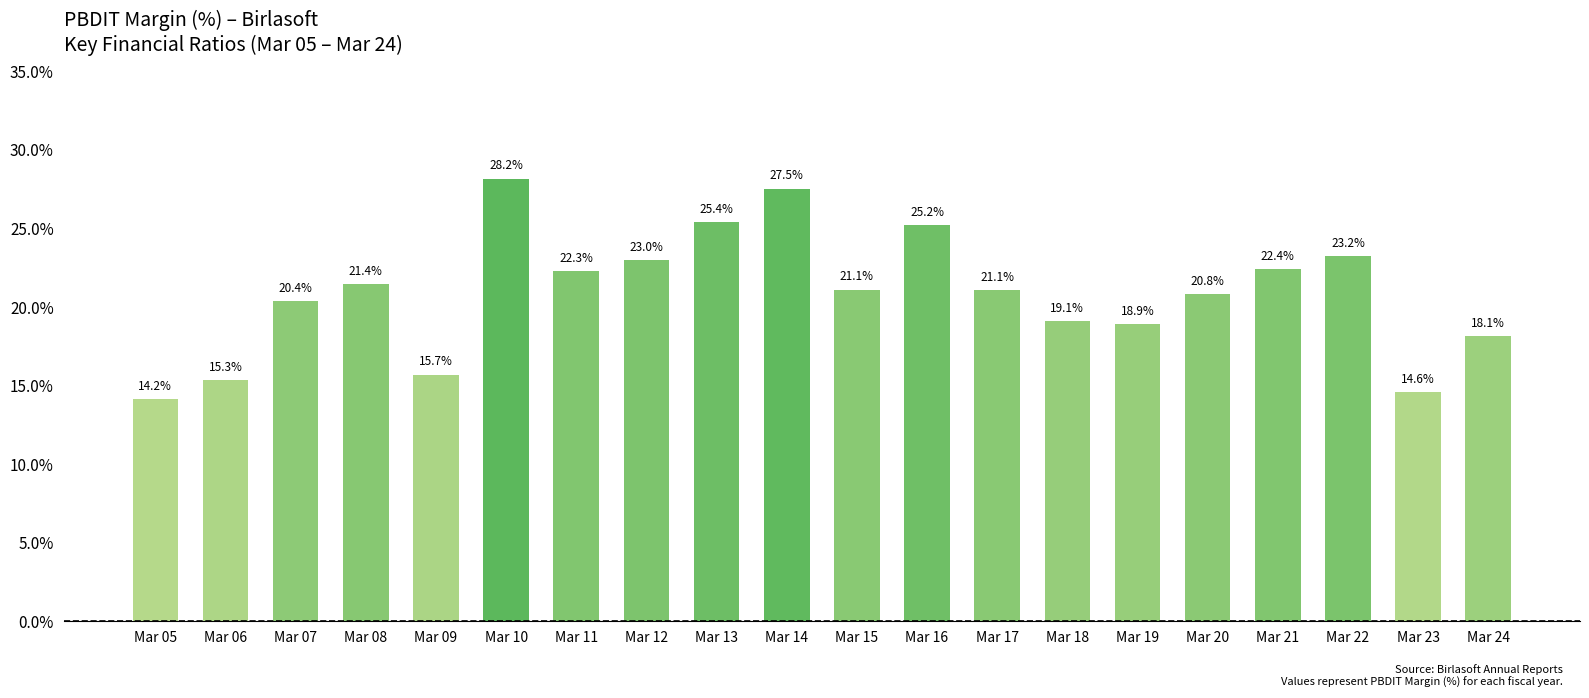

Is it true that the value at Mar 09 is 15.7?

True